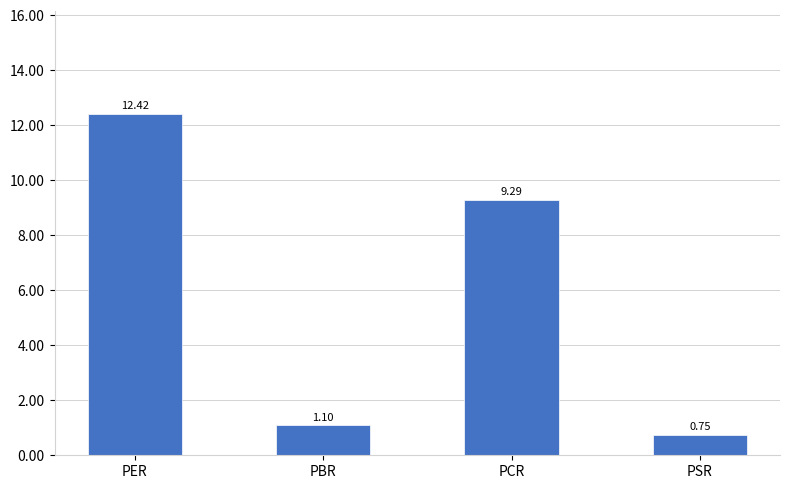

Which category has the highest value across all series?

PER